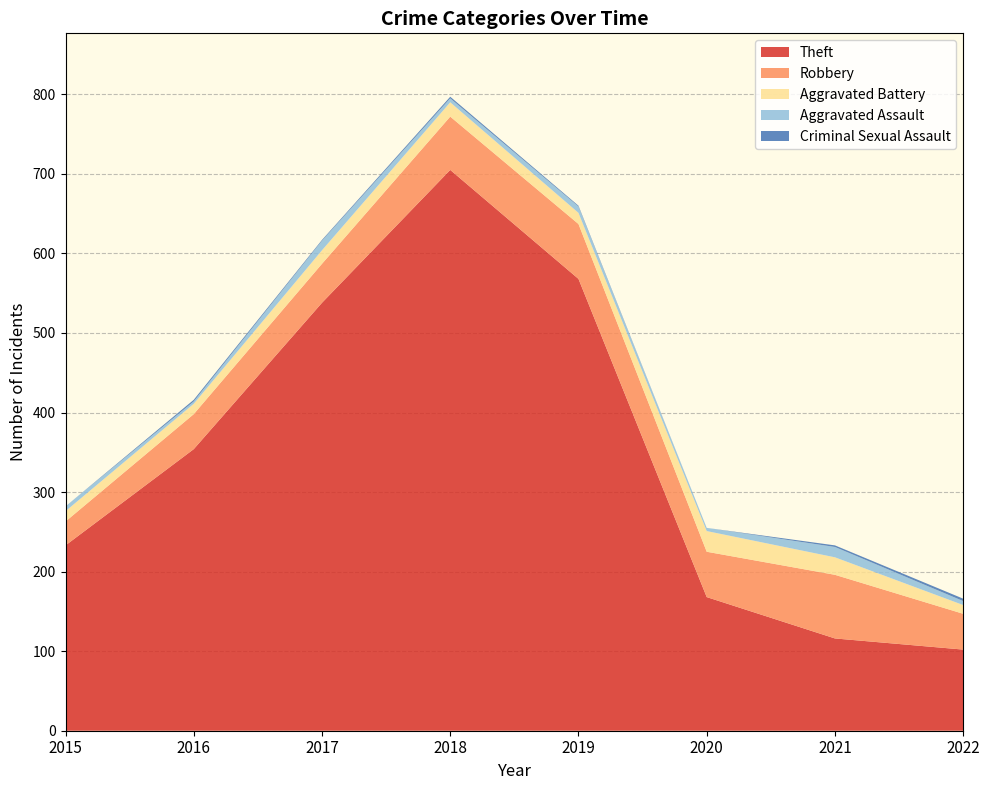

Reading left to right, what are all the values shown in this chart?

Theft: 2015=233	2016=354	2017=538	2018=705	2019=568	2020=168	2021=116	2022=102
Robbery: 2015=30	2016=44	2017=49	2018=67	2019=69	2020=57	2021=80	2022=45
Aggravated Battery: 2015=13	2016=13	2017=17	2018=18	2019=14	2020=26	2021=22	2022=11
Aggravated Assault: 2015=6	2016=3	2017=12	2018=5	2019=8	2020=4	2021=13	2022=5
Criminal Sexual Assault: 2015=0	2016=2	2017=1	2018=2	2019=1	2020=0	2021=2	2022=3